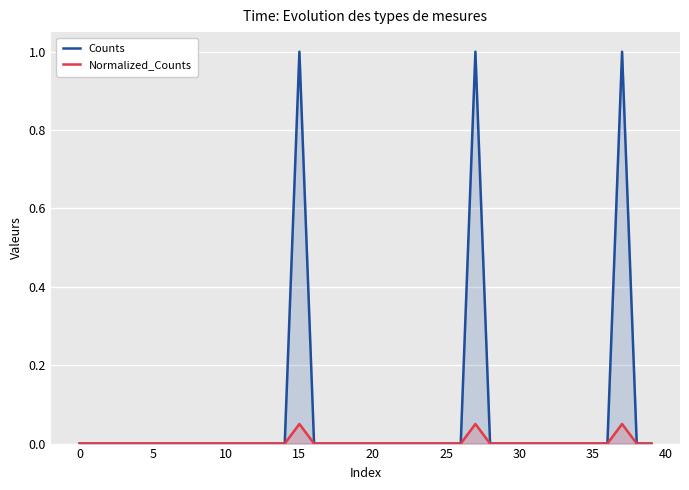

The Normalized_Counts series shows 0.0 at 30. True or false?

True